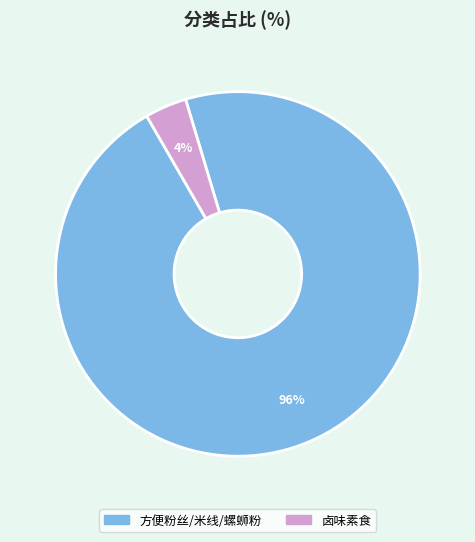

Do 卤味素食 and 方便粉丝/米线/螺蛳粉 together represent more than half of the pie?

Yes